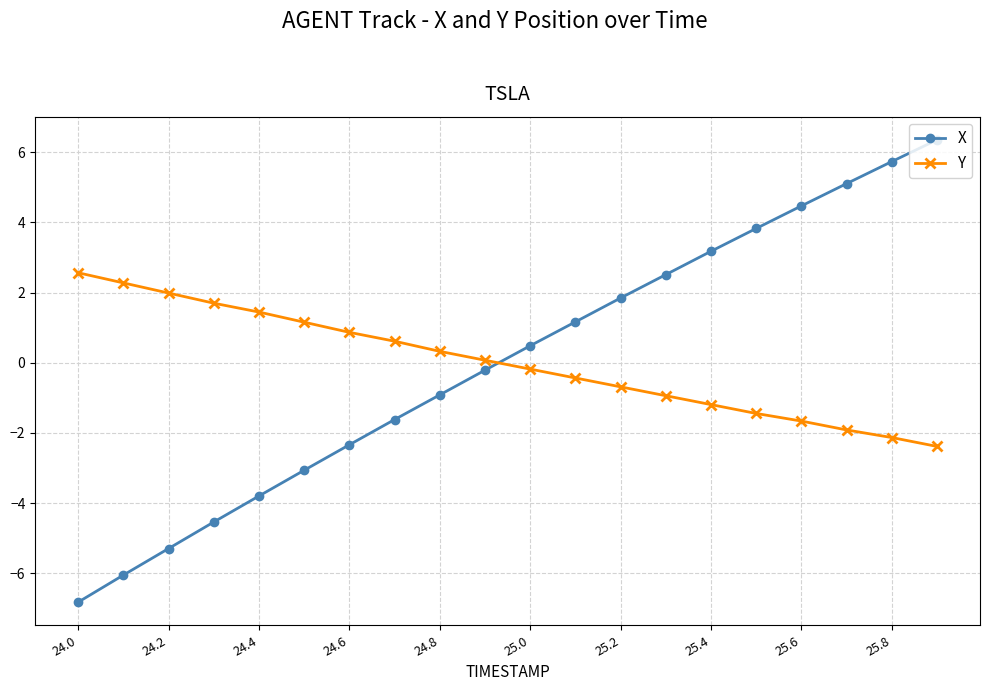

At how many categories does at least one series exceed -5?

20